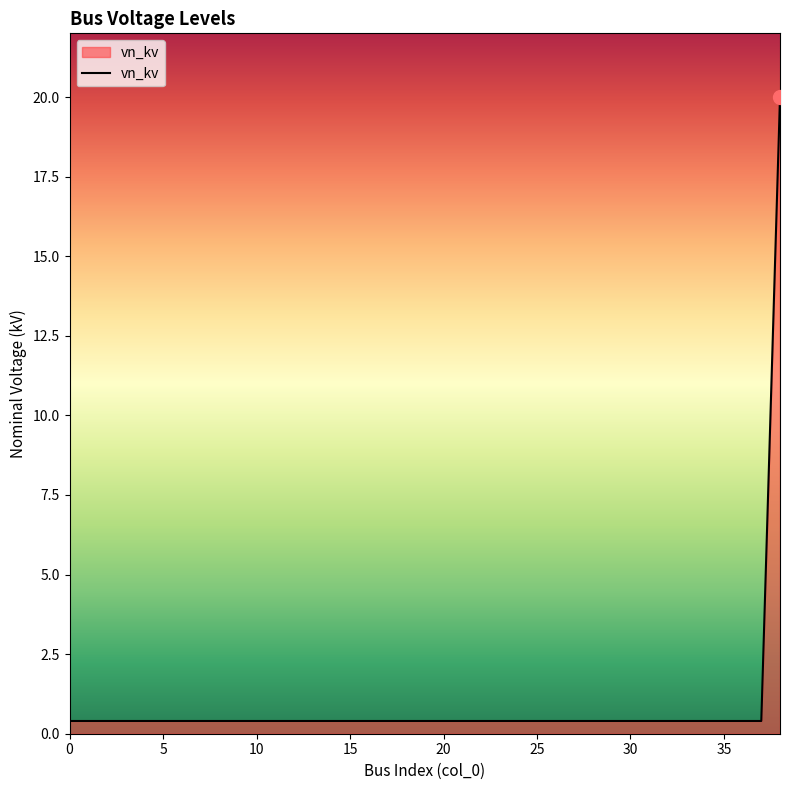

How many categories are shown in the chart?

39